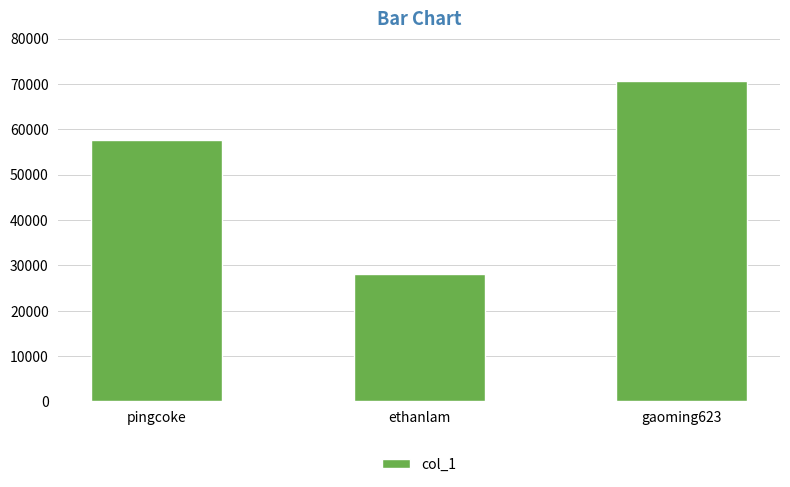

How many bars are there in total?

3